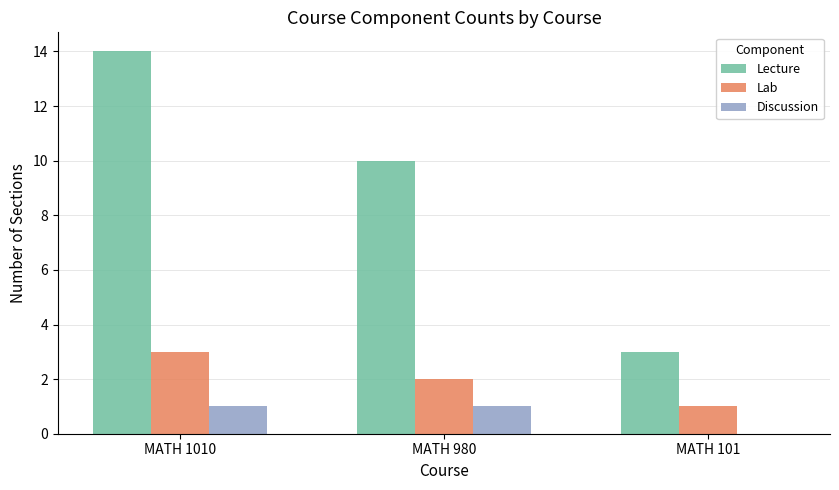

At which label does Lab first exceed 2?

MATH 1010